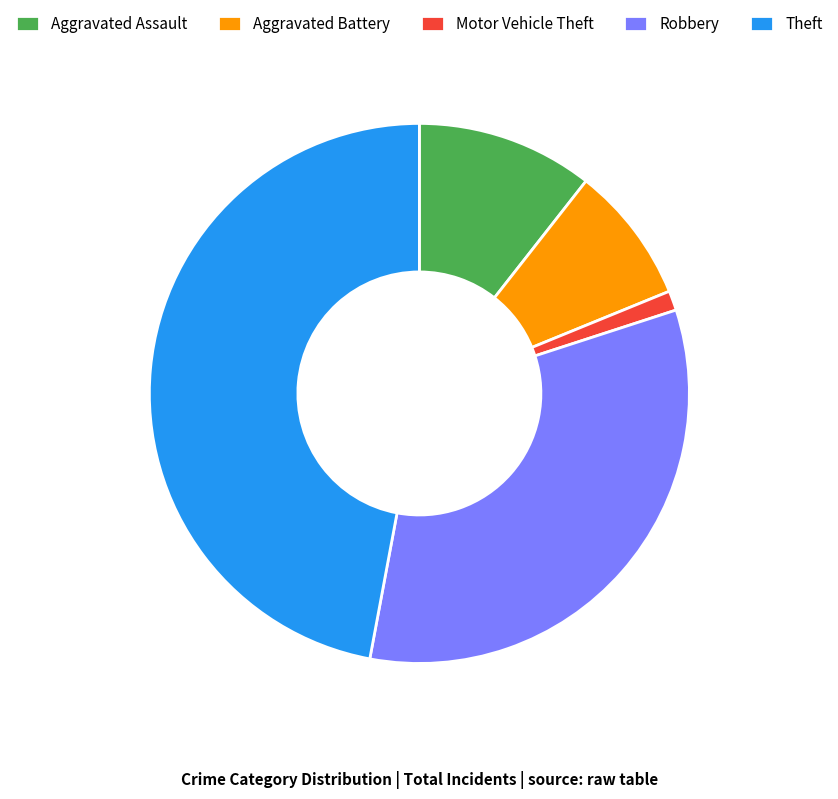

What is the largest slice in the pie chart?

Theft